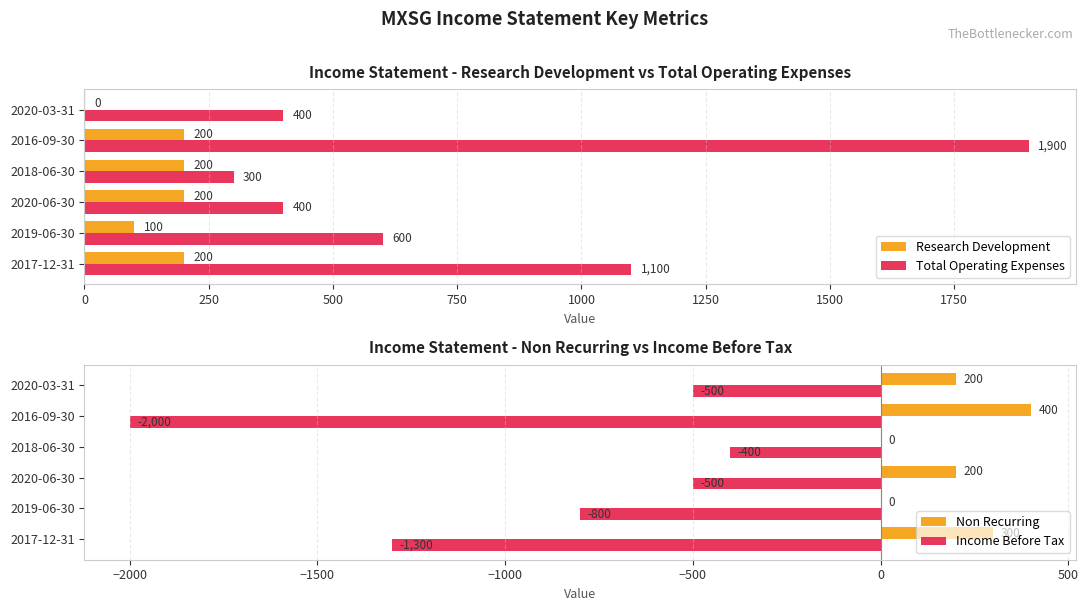

Reading right to left, what are all the values shown in this chart?

Research Development: 0	200	200	200	100	200
Total Operating Expenses: 400	1900	300	400	600	1100
Non Recurring: 200	400	0	200	0	300
Income Before Tax: -500	-2000	-400	-500	-800	-1300